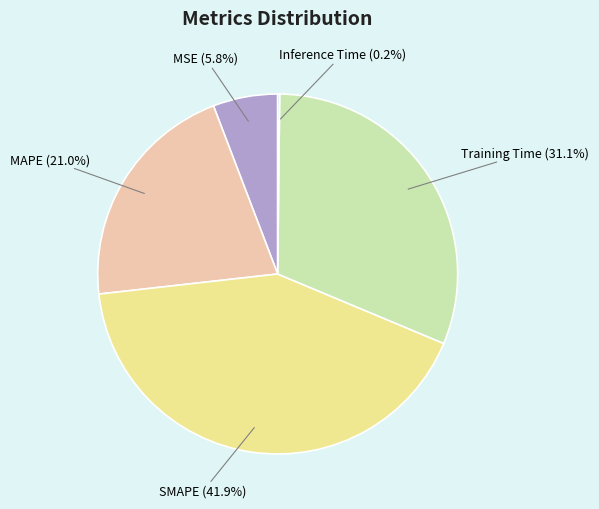

How much of the chart is everything except MSE (5.8%)?

94.2%